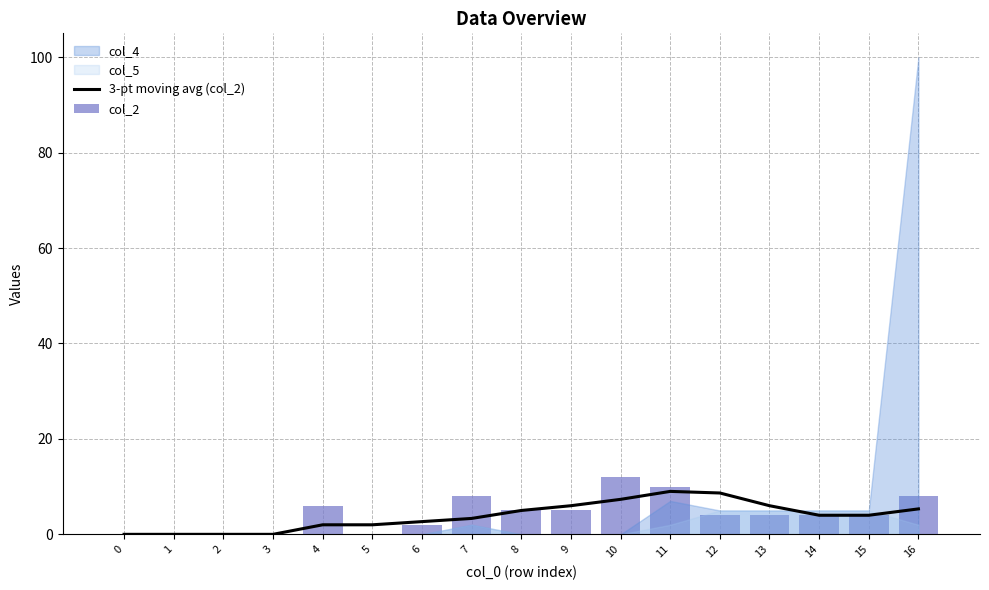

The 3-pt moving avg (col_2) series shows 0.0 at 3. True or false?

True